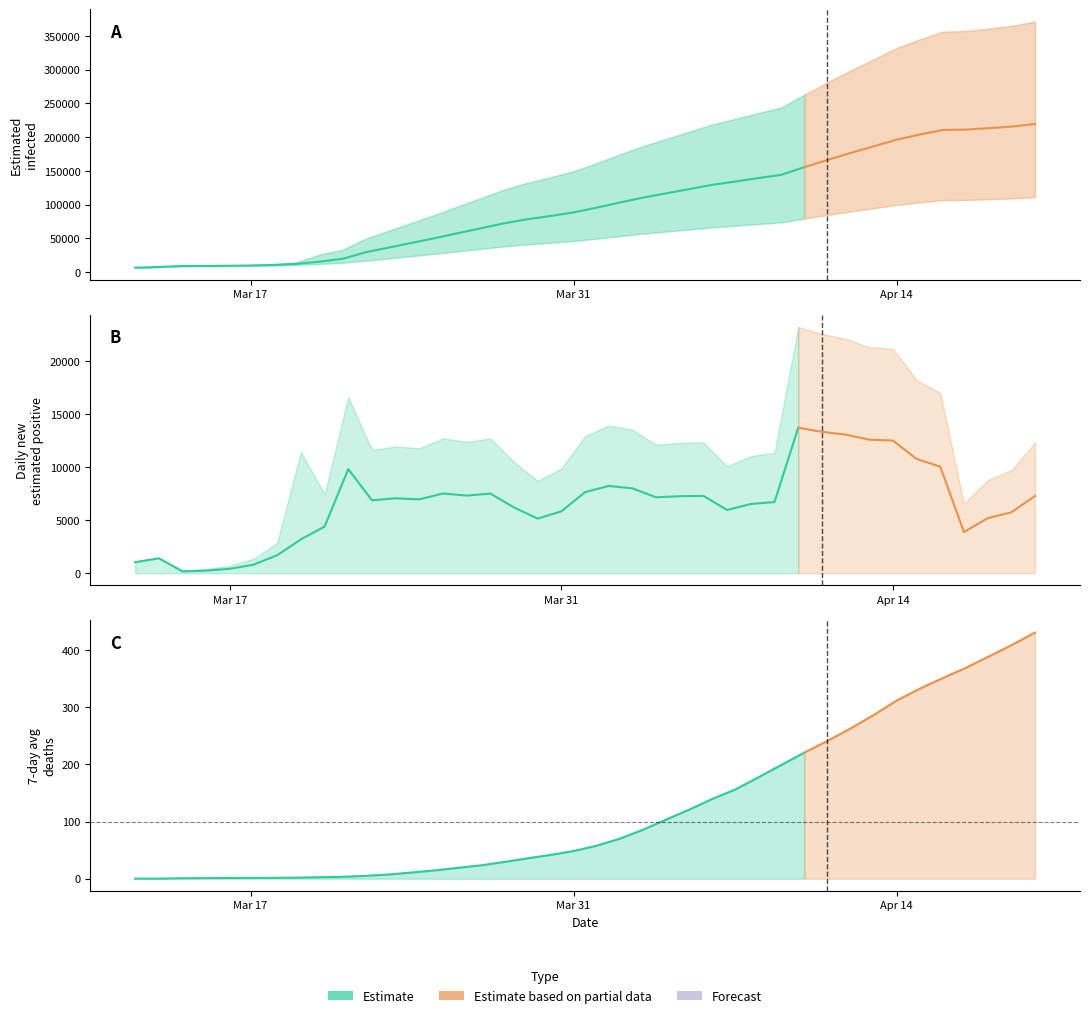

What is the value of the death7 point at the 29th from the left?

199.0